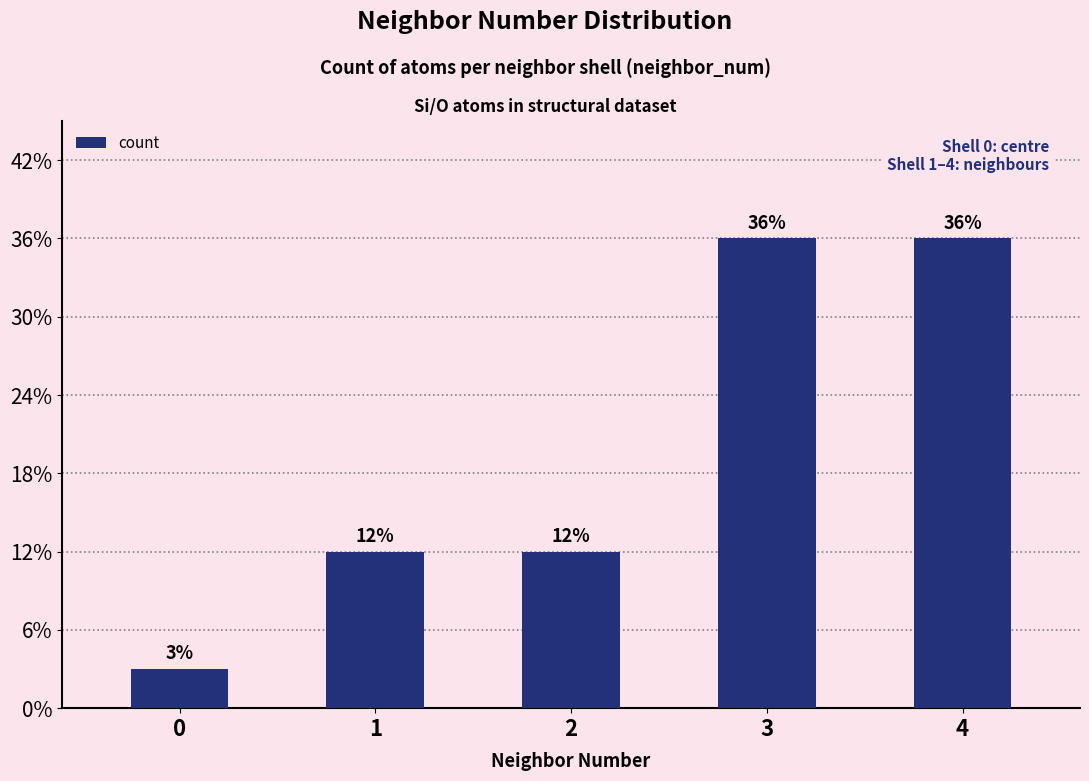

What is the ratio of the value at 3 to the value at 0?

12.0